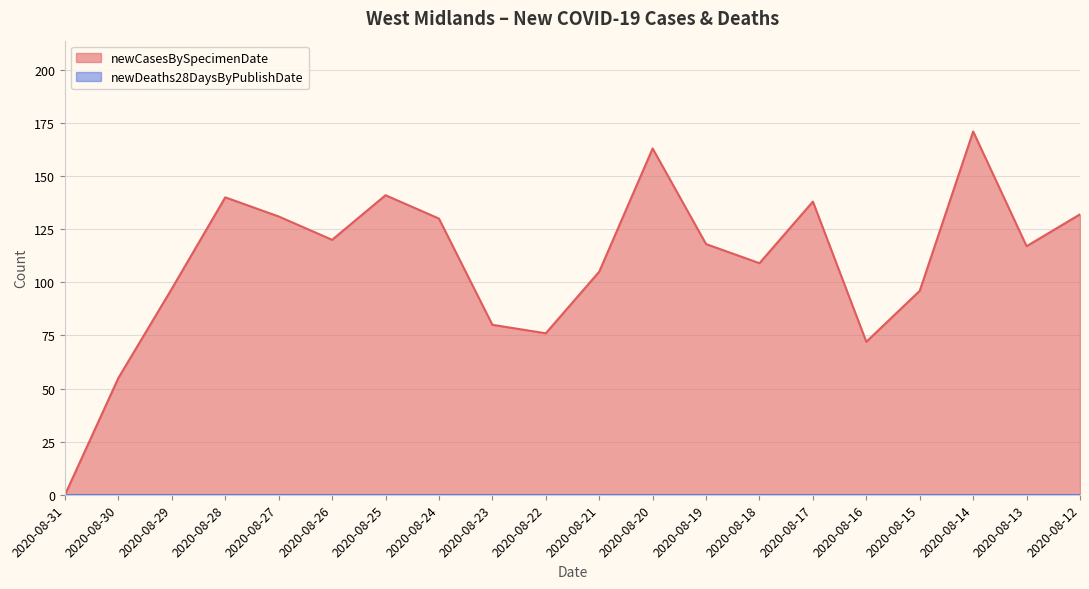

Which has a higher value, 2020-08-19 or 2020-08-23?

2020-08-19